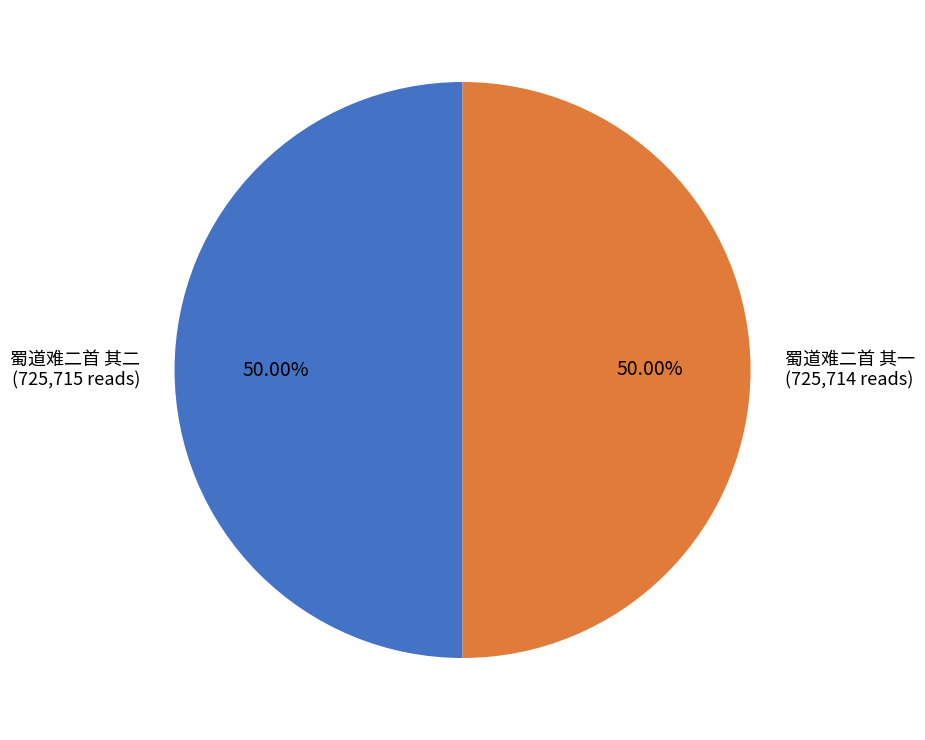

True or false: 蜀道难二首 其二 accounts for 42% of the total.

False